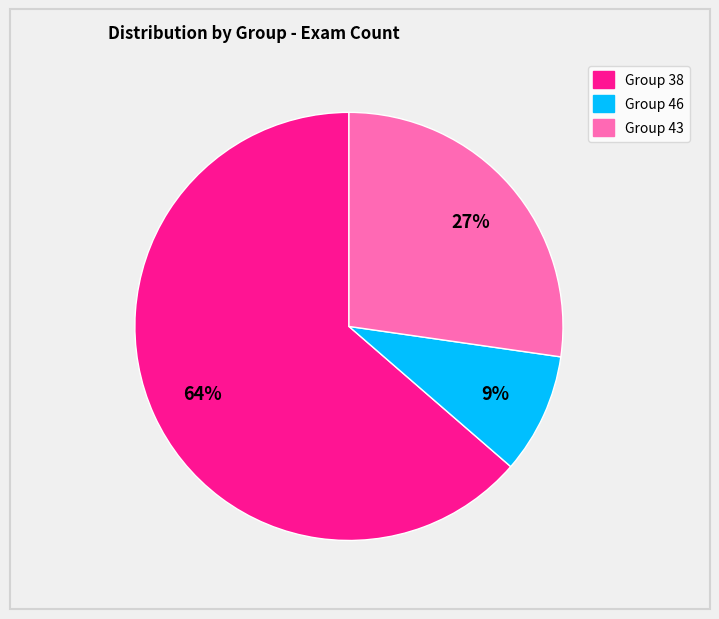

How many segments does this pie chart have?

3